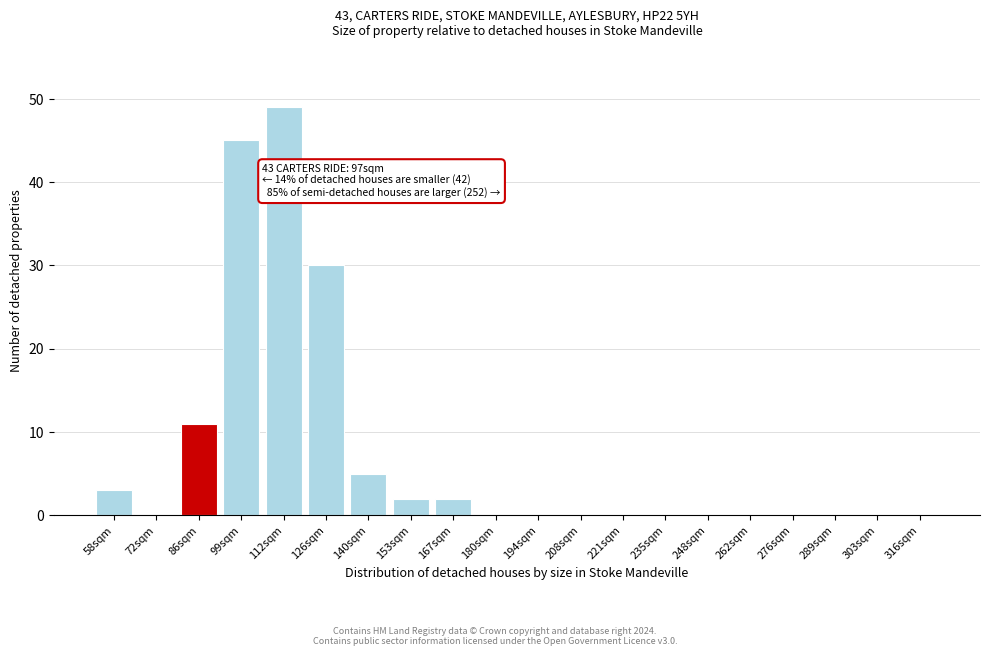

Reading left to right, list all the values displayed in this chart.

58sqm=3	72sqm=0	86sqm=11	99sqm=45	112sqm=49	126sqm=30	140sqm=5	153sqm=2	167sqm=2	180sqm=0	194sqm=0	208sqm=0	221sqm=0	235sqm=0	248sqm=0	262sqm=0	276sqm=0	289sqm=0	303sqm=0	316sqm=0